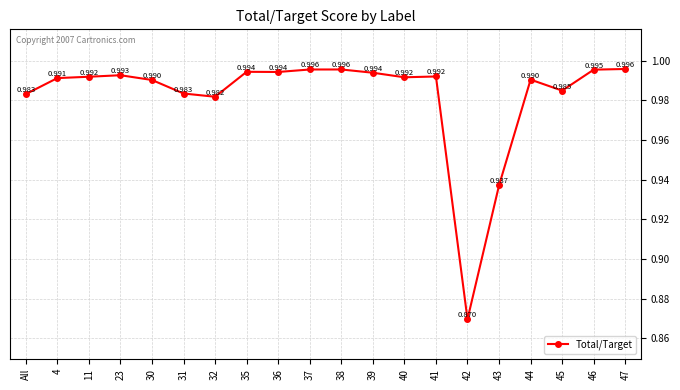

Is this an area chart (filled region under the line)?

No